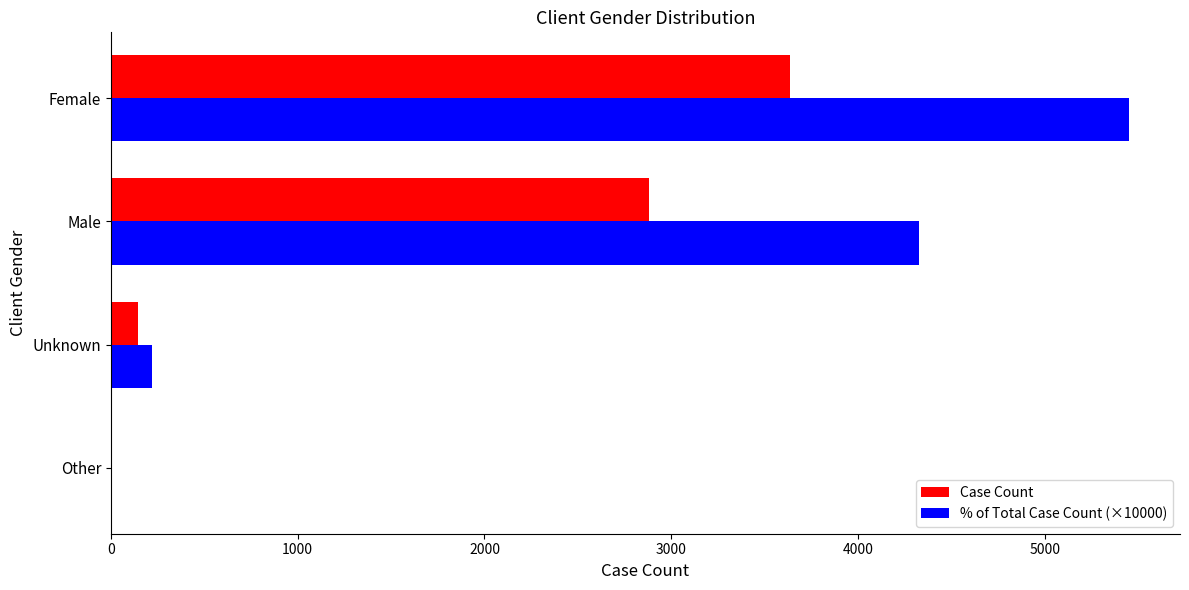

What is the sum of all Case Count values?

6665.0